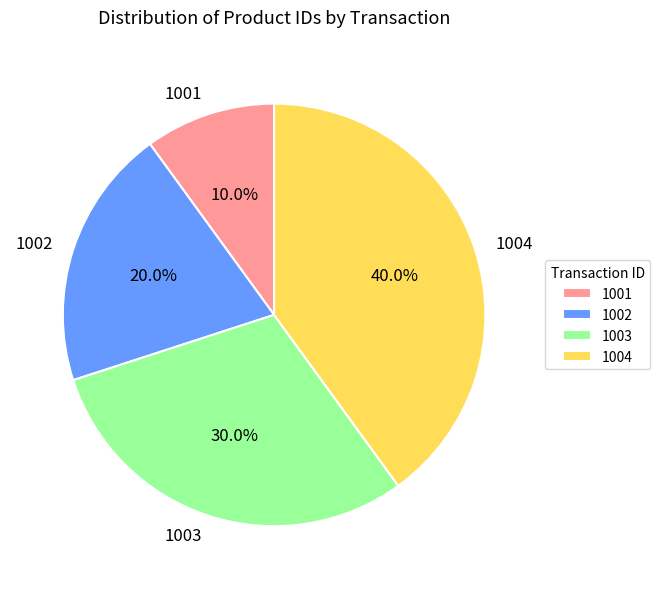

To the nearest percent, what portion does 1003 represent?

30%